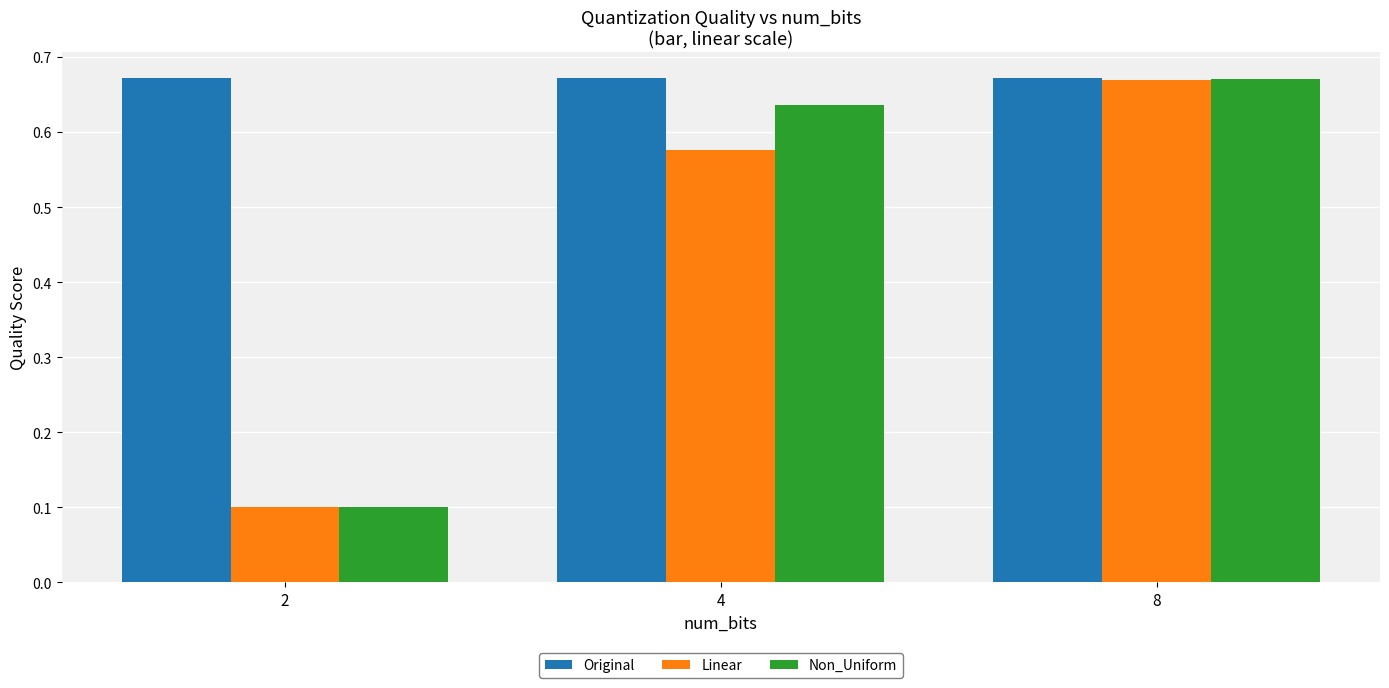

What are all the series names shown in the legend?

Original, Linear, Non_Uniform